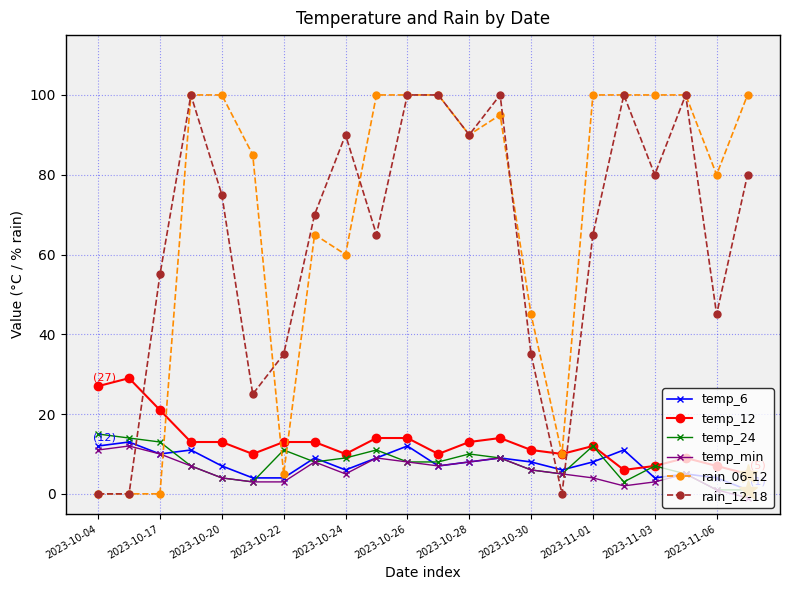

What is the maximum value shown in the chart?

100